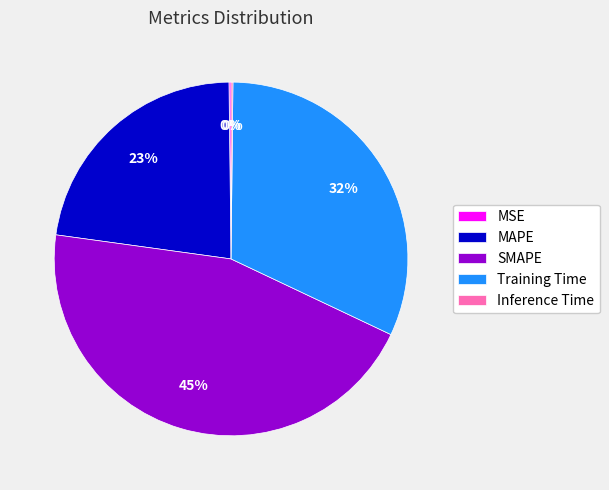

Is there any slice that represents more than half of the pie?

No